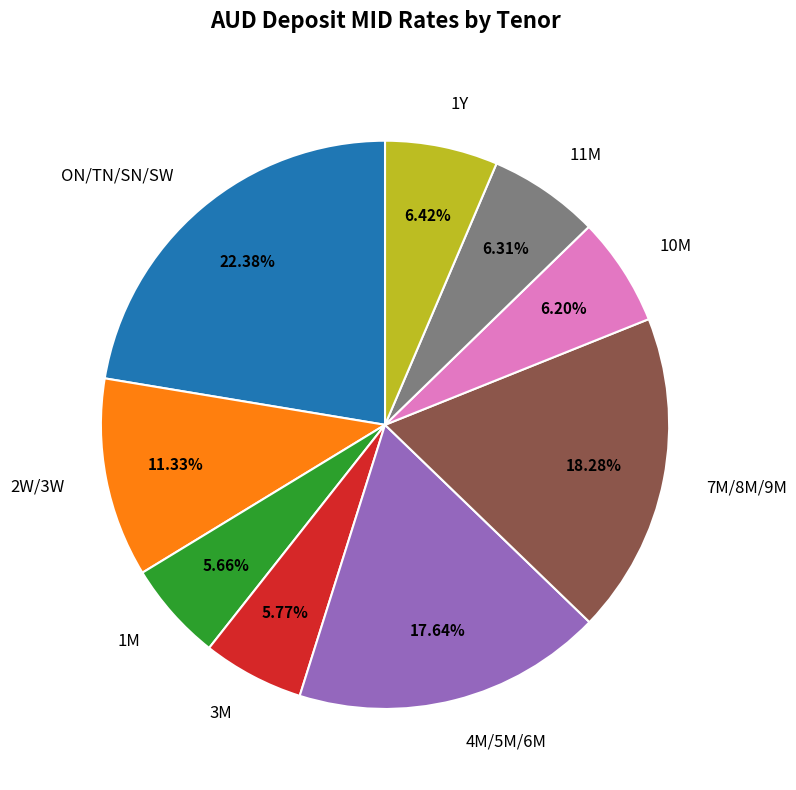

Which slice is the largest?

ON/TN/SN/SW